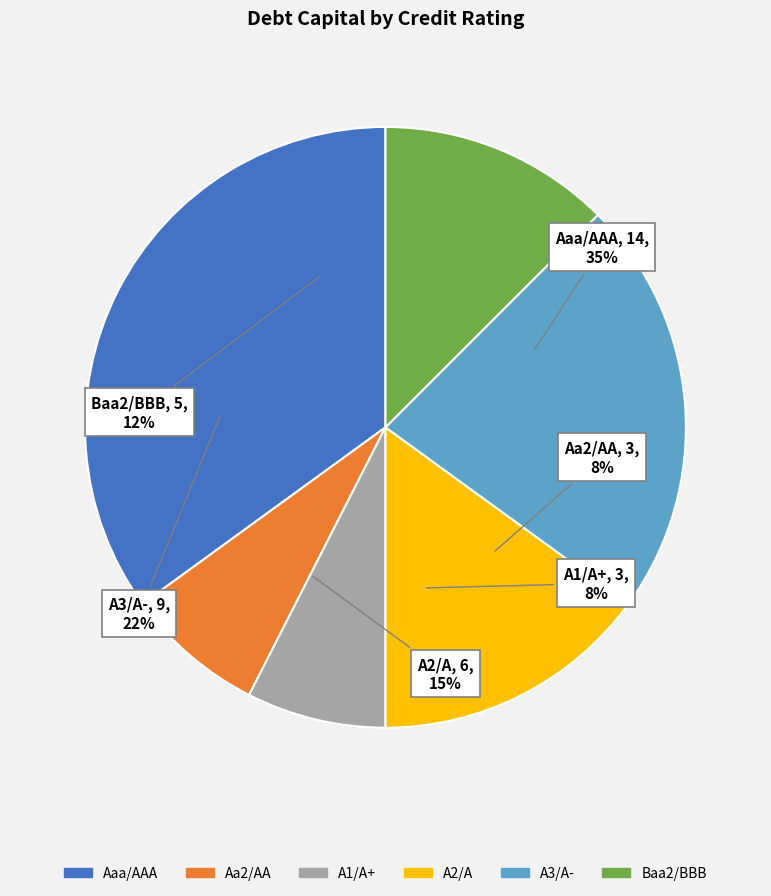

To the nearest percent, what portion does A3/A- represent?

23%